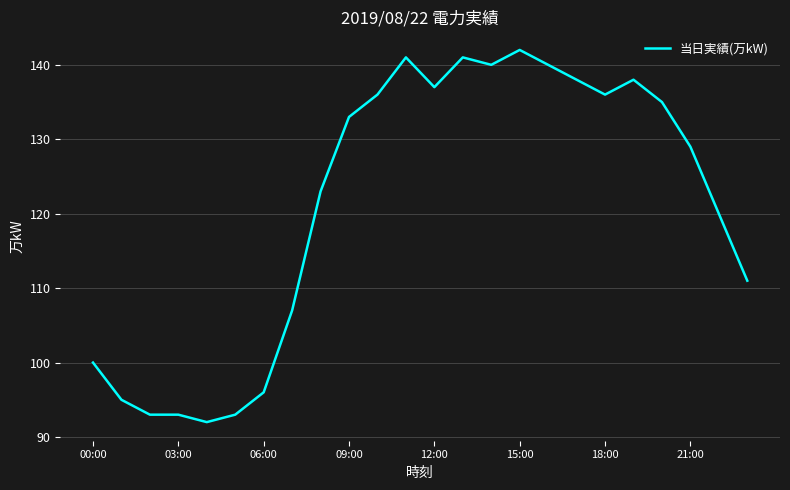

What is the maximum value shown in the chart?

142